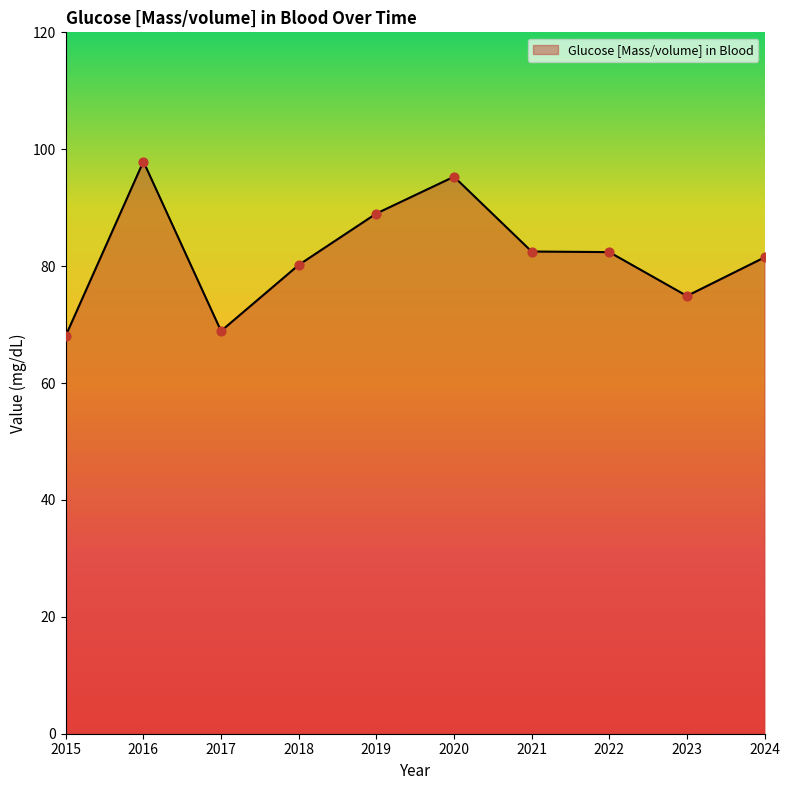

What is the change in value from 2020 to 2024?

-13.8